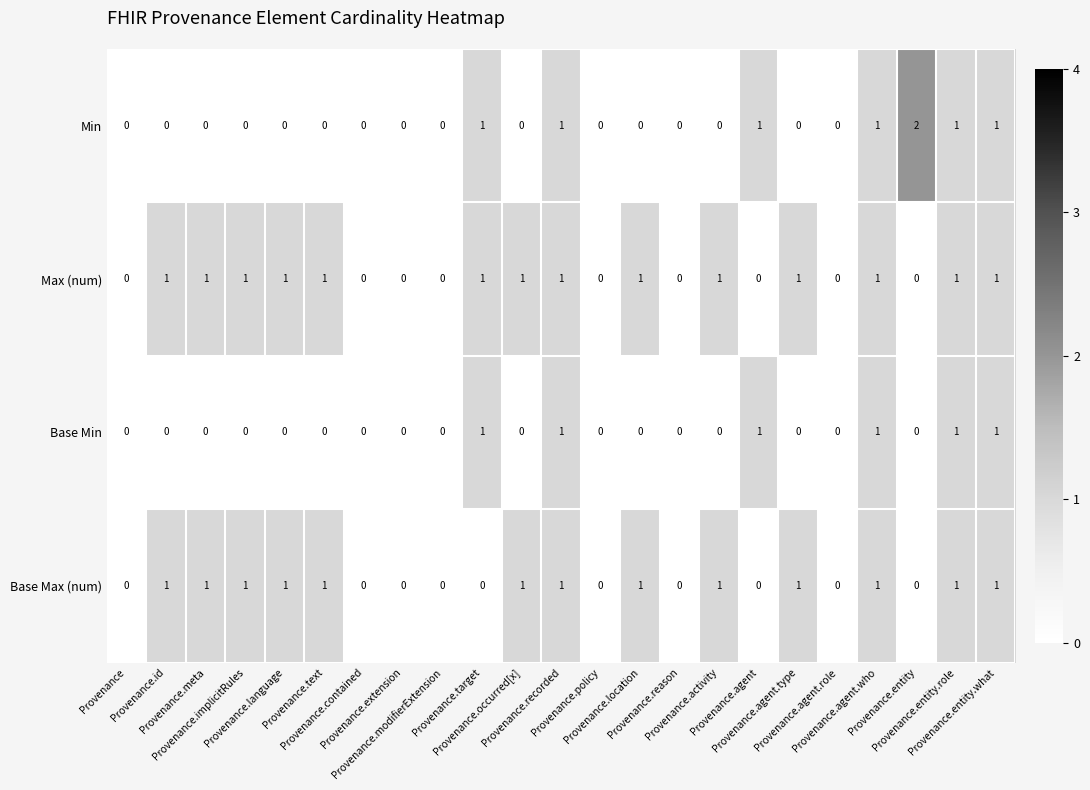

What is the sum of all Min values?

8